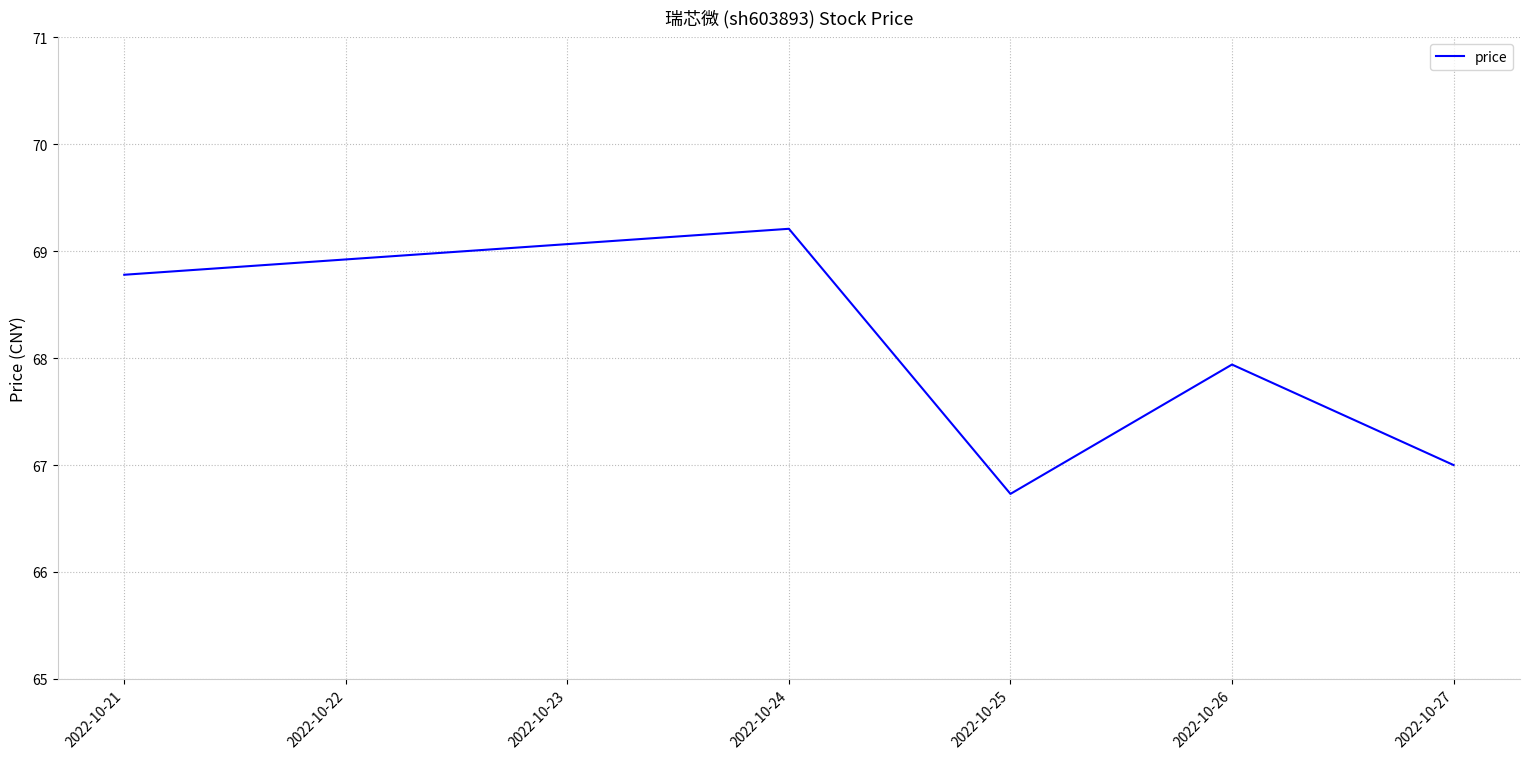

Between 2022-10-27 and 2022-10-26, which is larger?

2022-10-26